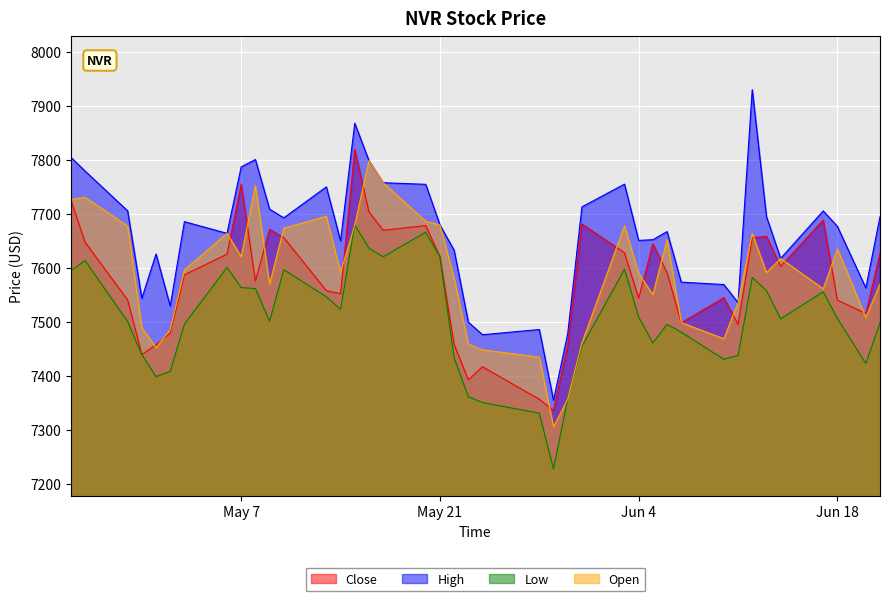

Rank the series by their maximum value, from lowest to highest.

Low, Open, Close, High